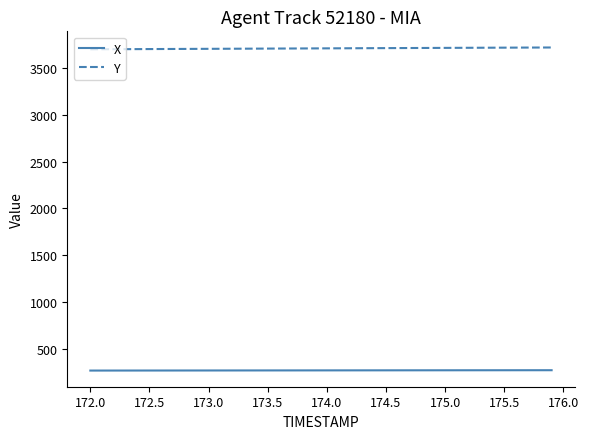

What is the maximum value shown in the chart?

3721.6